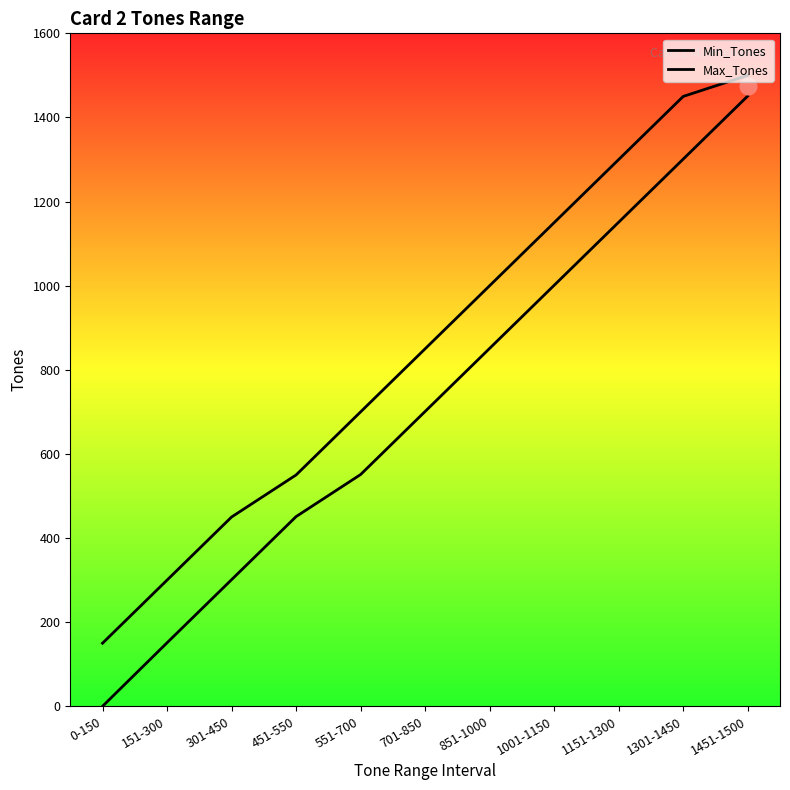

What is the difference between the maximum and minimum values in the Min_Tones series?

1451